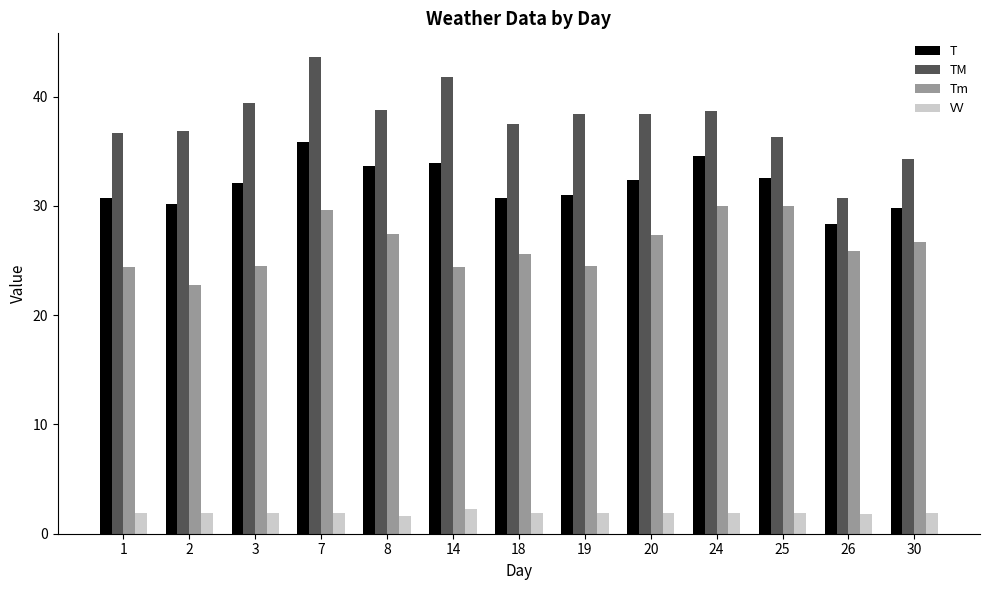

At 25, list the series in order from smallest to largest.

VV, Tm, T, TM